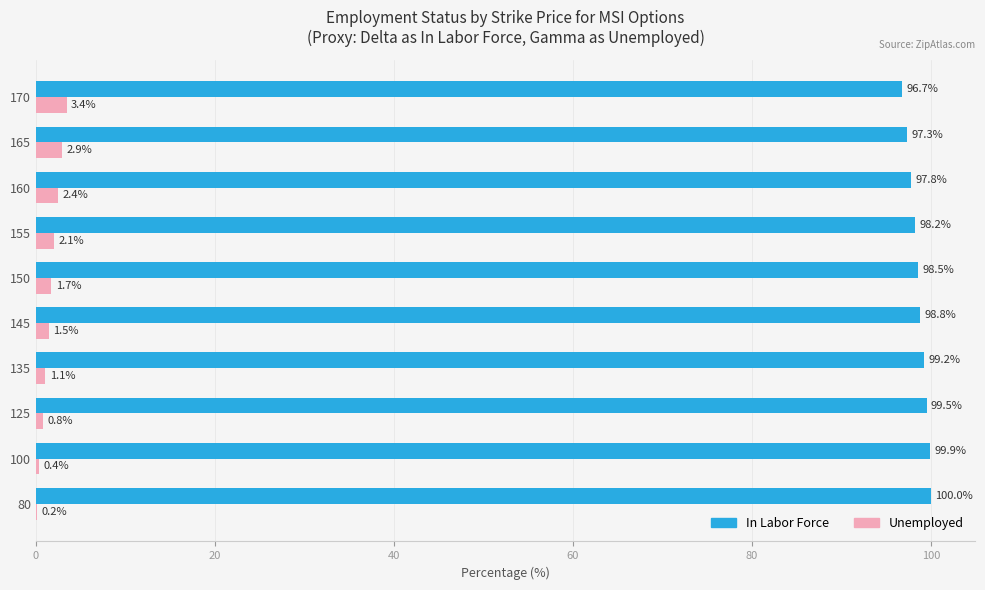

What are all the series names shown in the legend?

In Labor Force, Unemployed